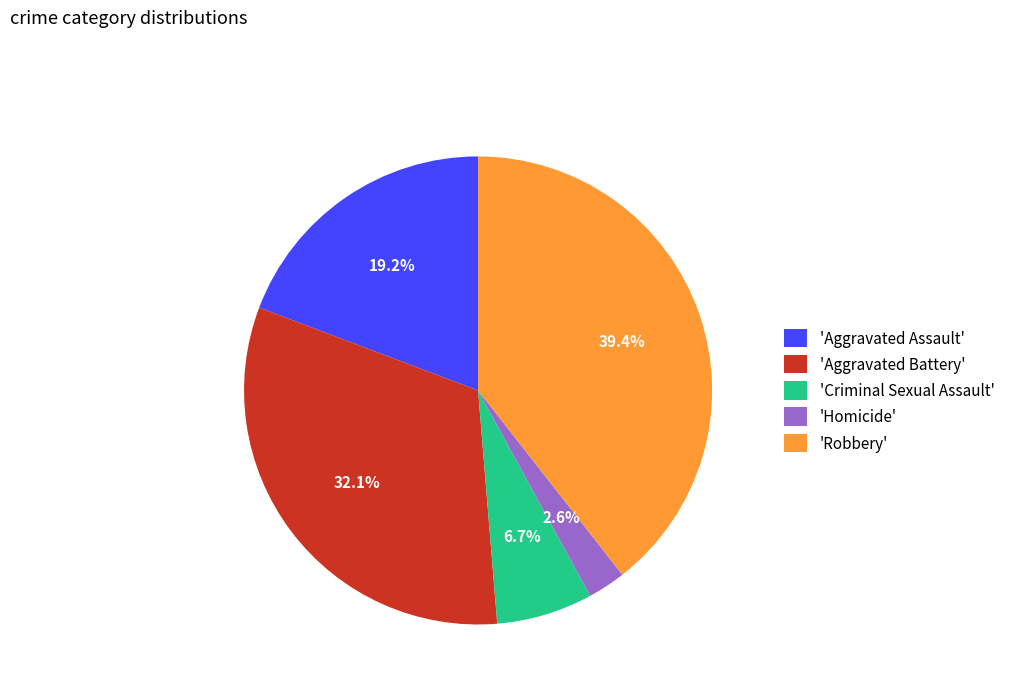

Do 'Robbery' and 'Aggravated Battery' together represent more than half of the pie?

Yes